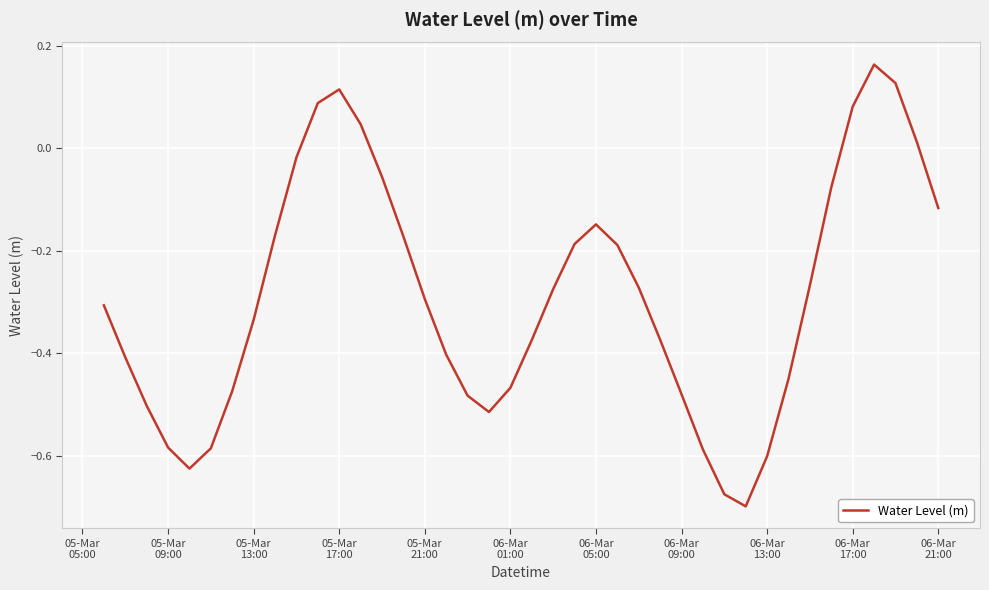

What is the difference between the maximum and minimum values?

0.9